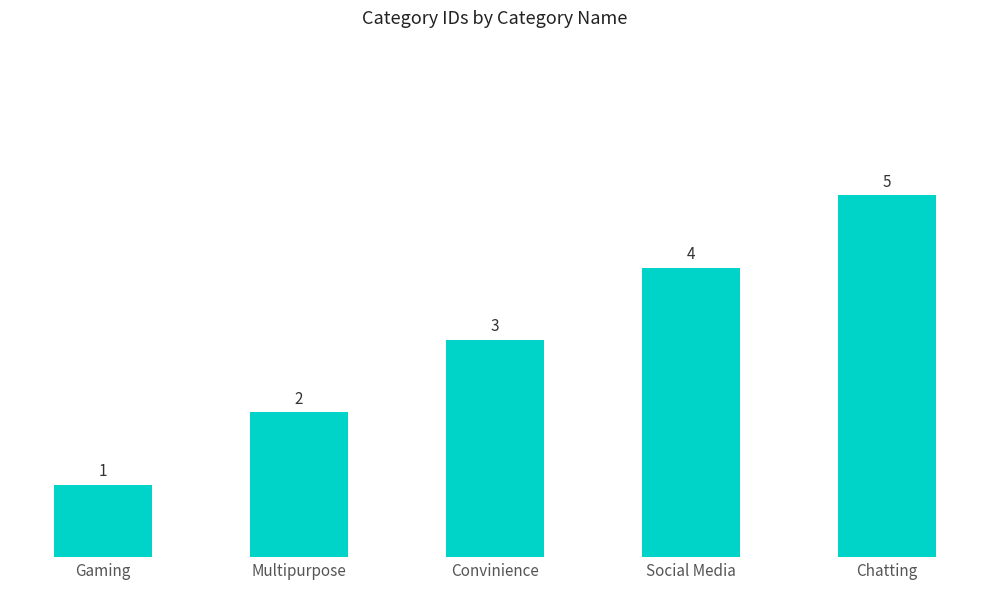

Approximately how many times larger is the value at Convinience compared to Gaming?

3.0